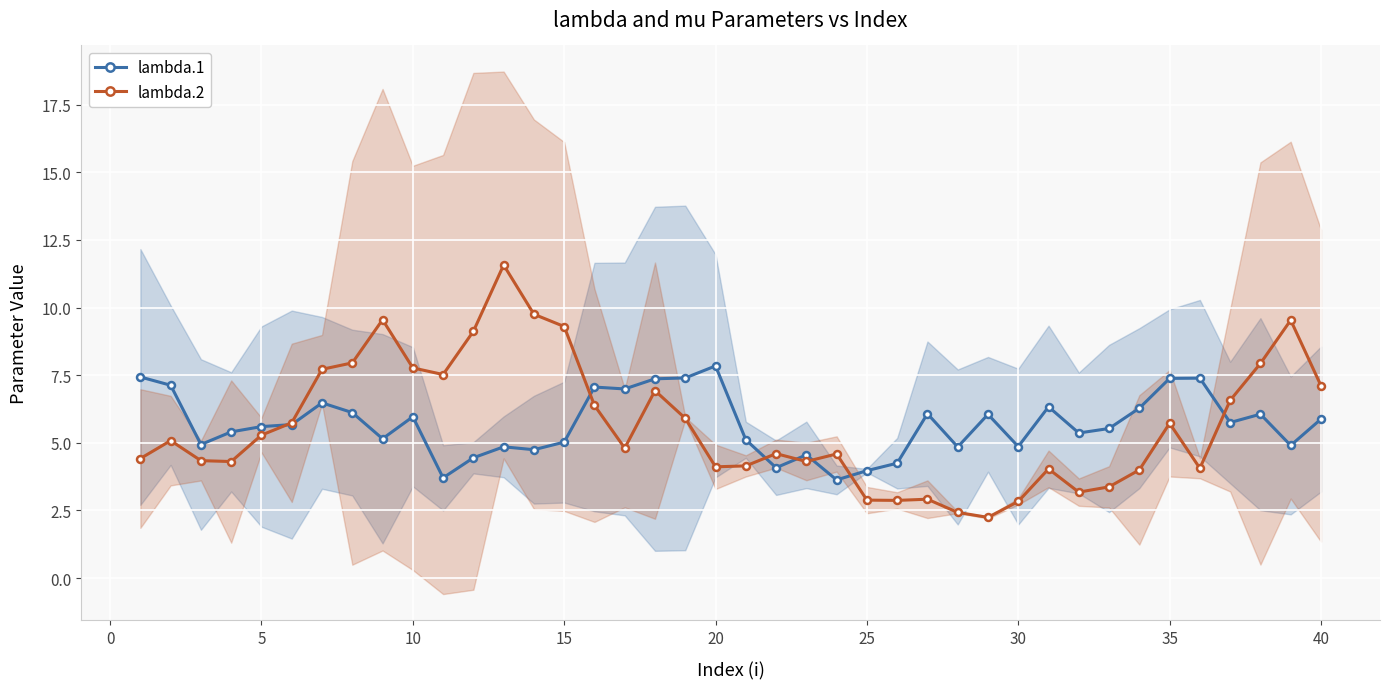

List the series in order of their overall mean, lowest first.

lambda.2, lambda.1